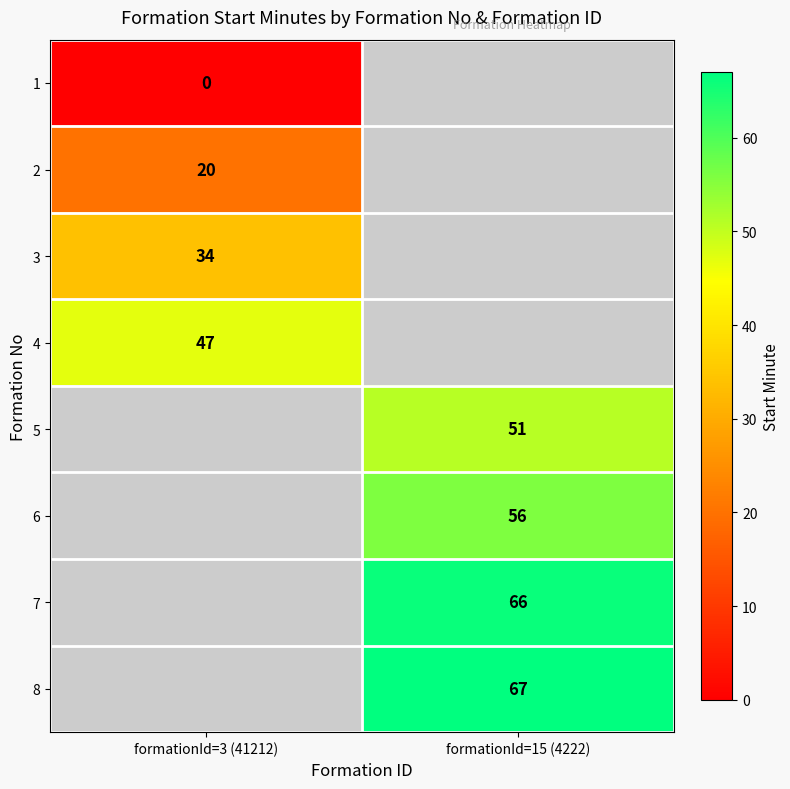

At how many categories does at least one series exceed 55?

1